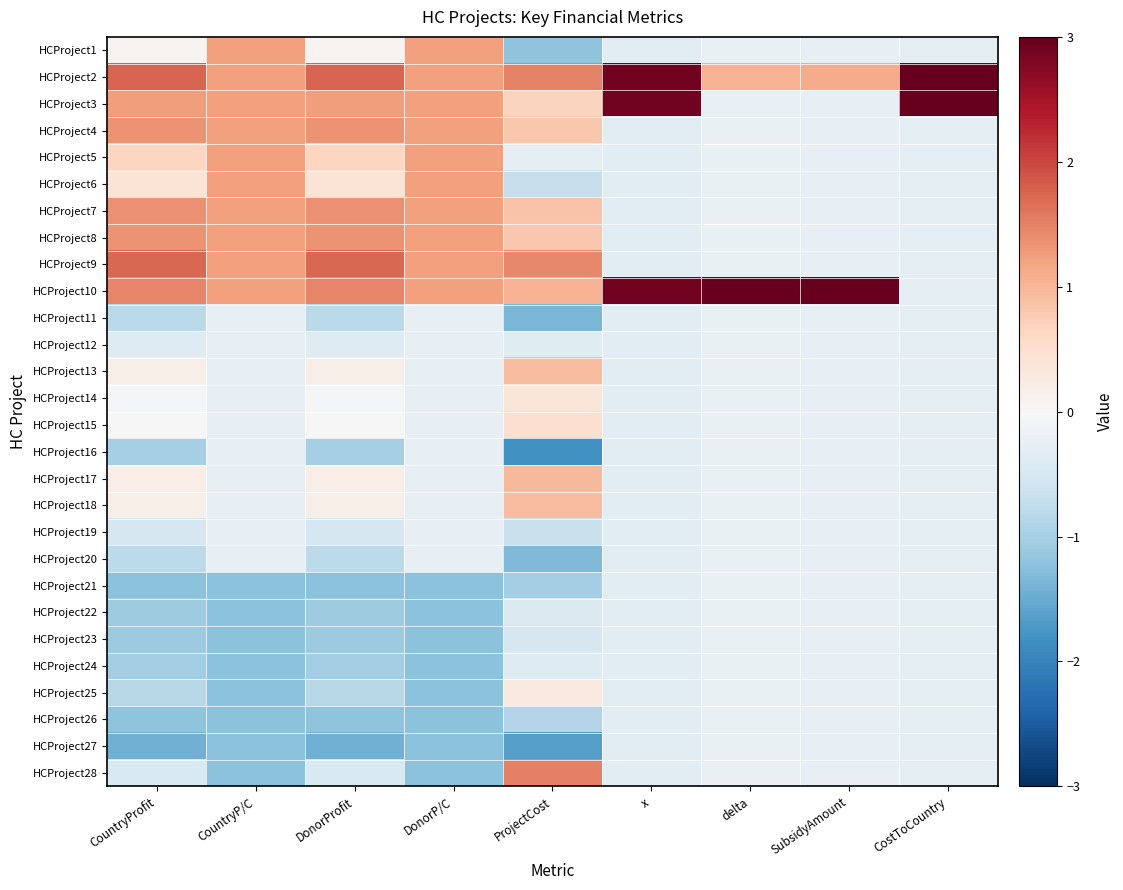

List the series in order of their peak value, lowest first.

HCProject11, HCProject12, HCProject16, HCProject19, HCProject20, HCProject21, HCProject22, HCProject23, HCProject24, HCProject26, HCProject27, HCProject25, HCProject14, HCProject15, HCProject18, HCProject13, HCProject17, HCProject1, HCProject5, HCProject6, HCProject4, HCProject8, HCProject7, HCProject28, HCProject9, HCProject2, HCProject3, HCProject10